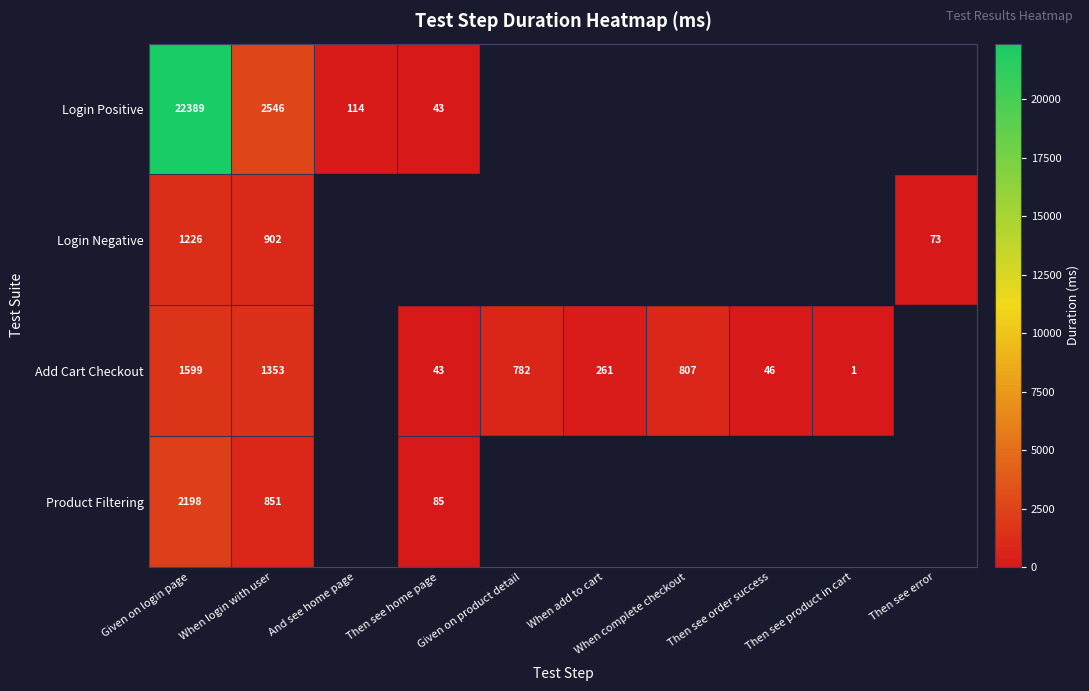

At how many categories does at least one series exceed 21927?

1